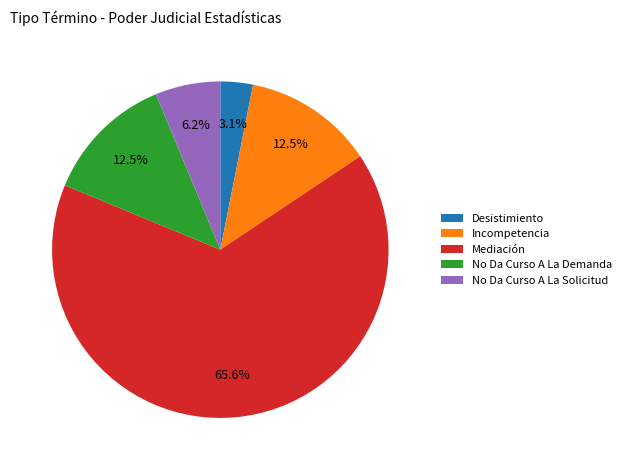

Is it true that Desistimiento is 13% of the pie?

False